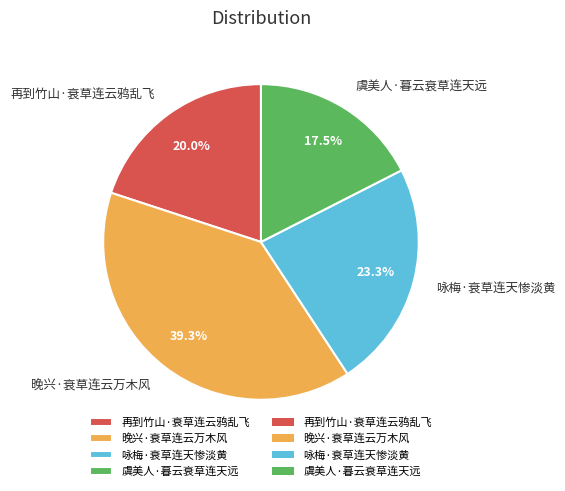

What is the largest slice in the pie chart?

晚兴·衰草连云万木风